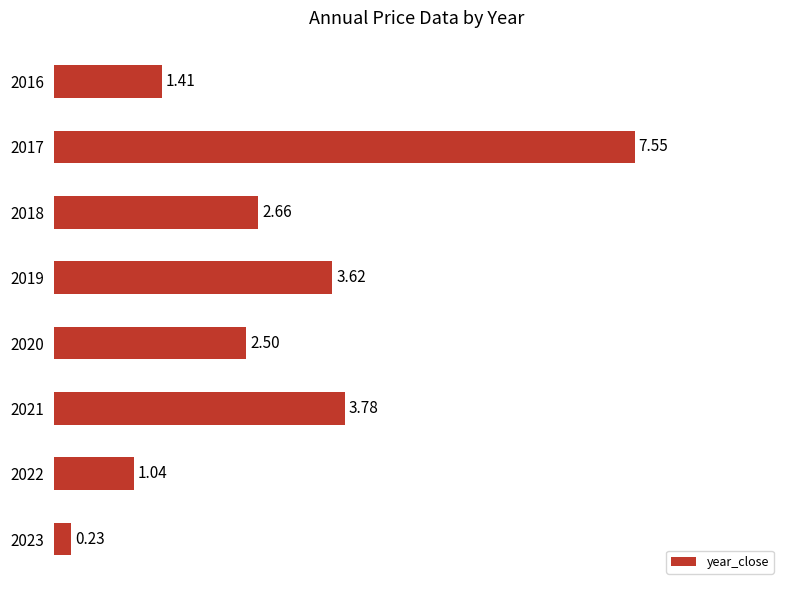

What is the average value?

2.8